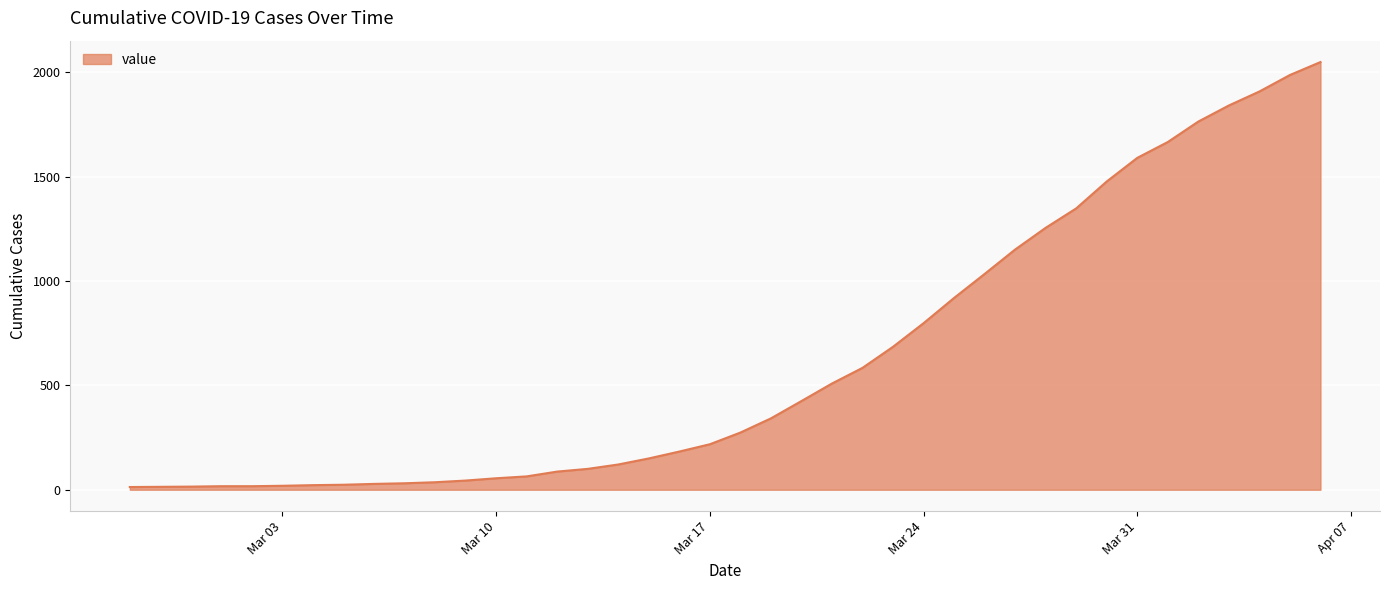

What is the maximum value shown in the chart?

2049